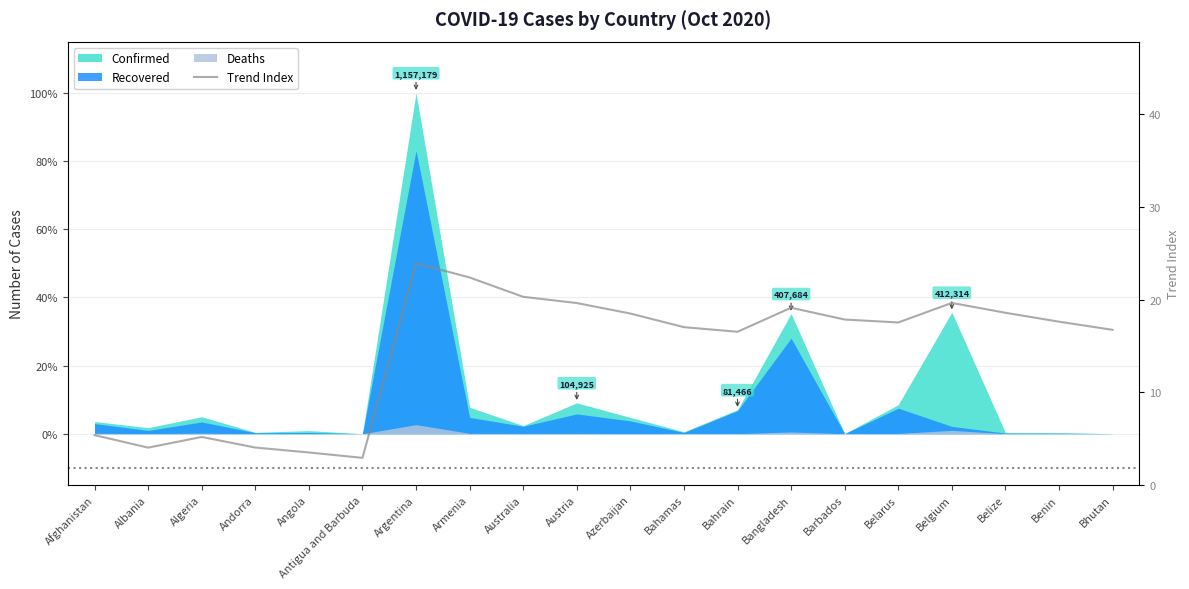

True or false: the data has more than 1 interior local peaks.

True